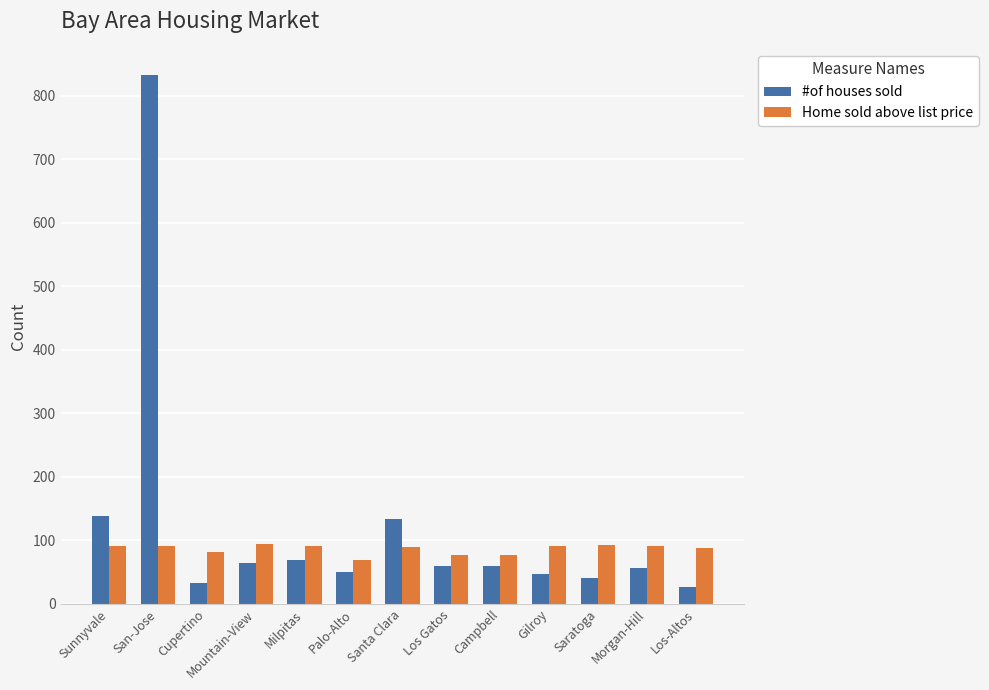

Which series has the largest range (max minus min)?

#of houses sold